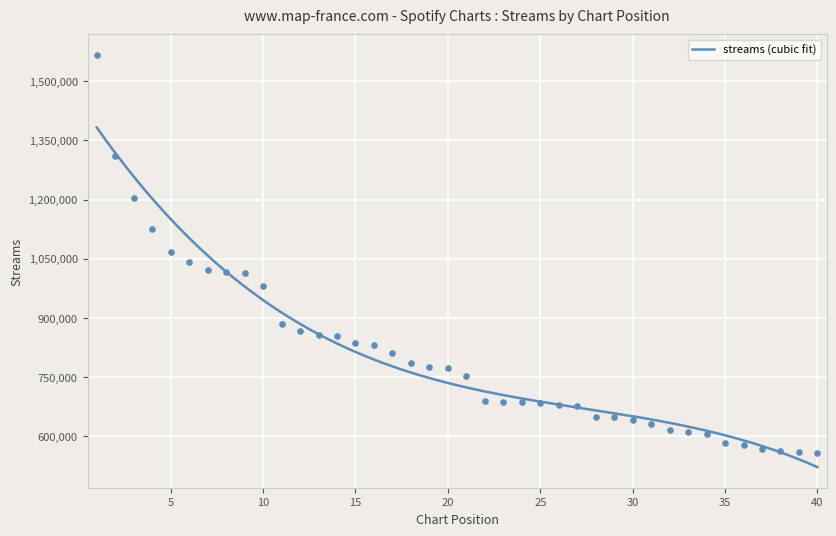

Which has a higher value, 28 or 21?

21